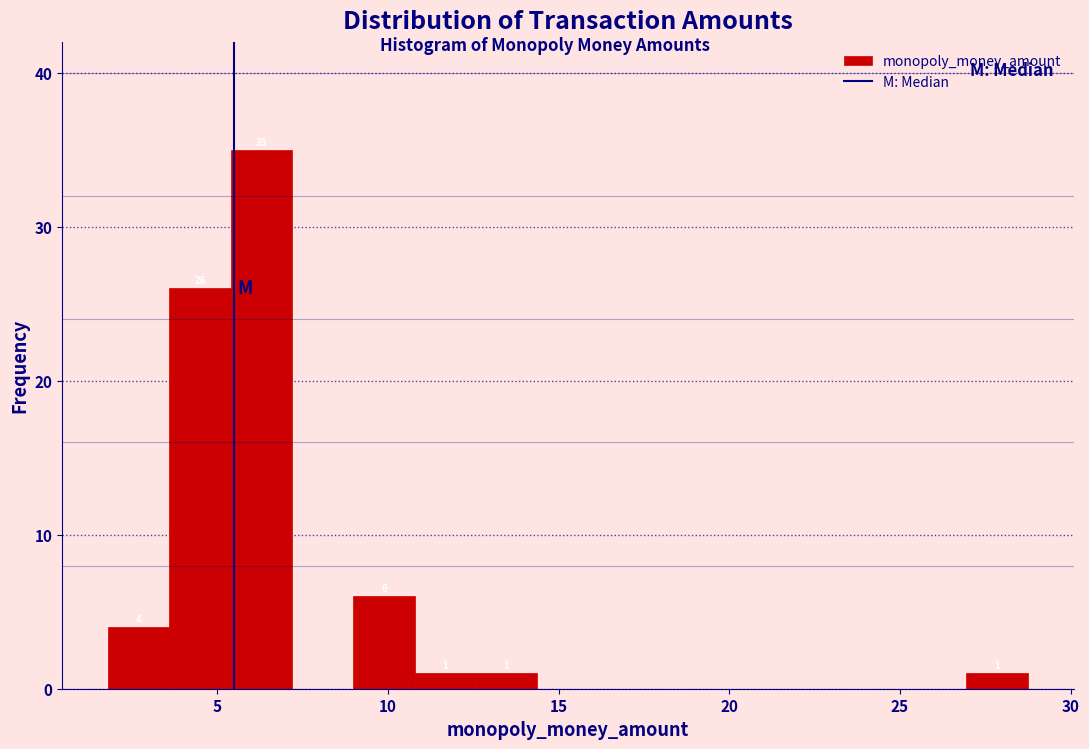

Read against the x-axis, roughly where is the centre of the tallest bar?

6.5